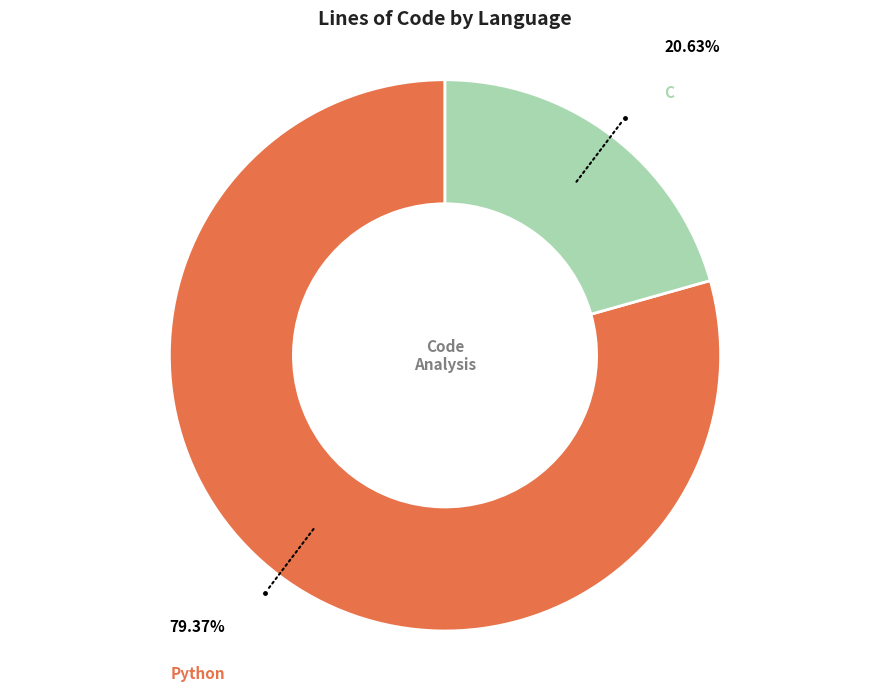

Does any single category account for the majority?

Yes